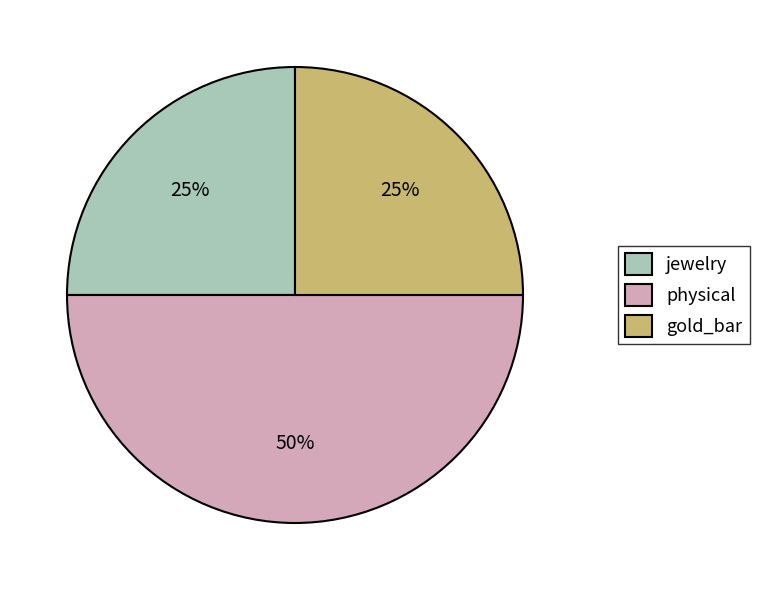

Is the sum of gold_bar and physical greater than half?

Yes